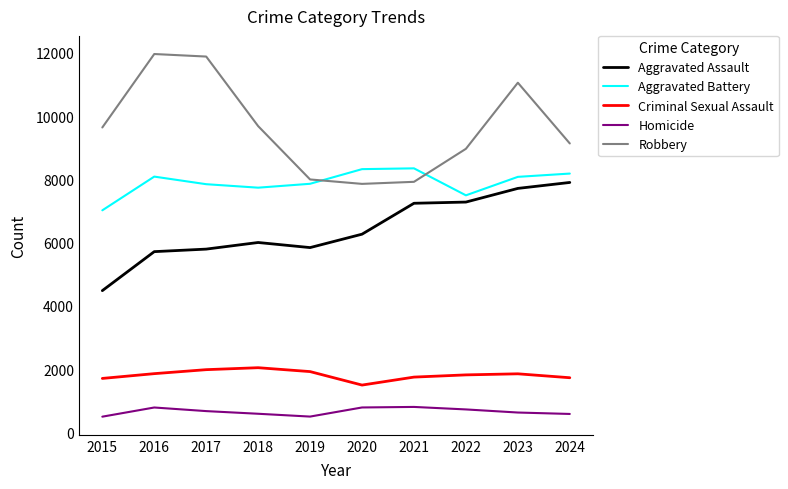

At which label does Aggravated Battery first exceed 8077?

2016